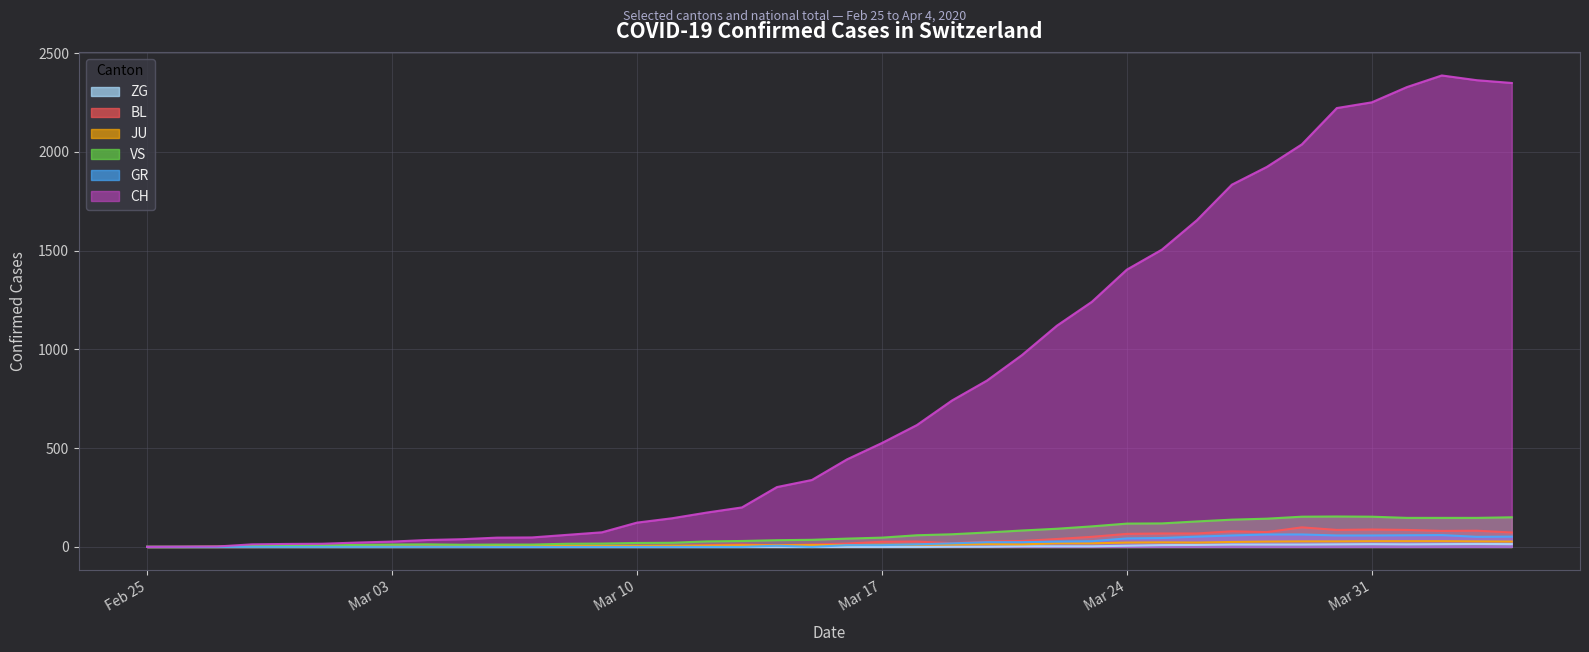

In CH, how many points are higher than both neighbors (excluding endpoints)?

1